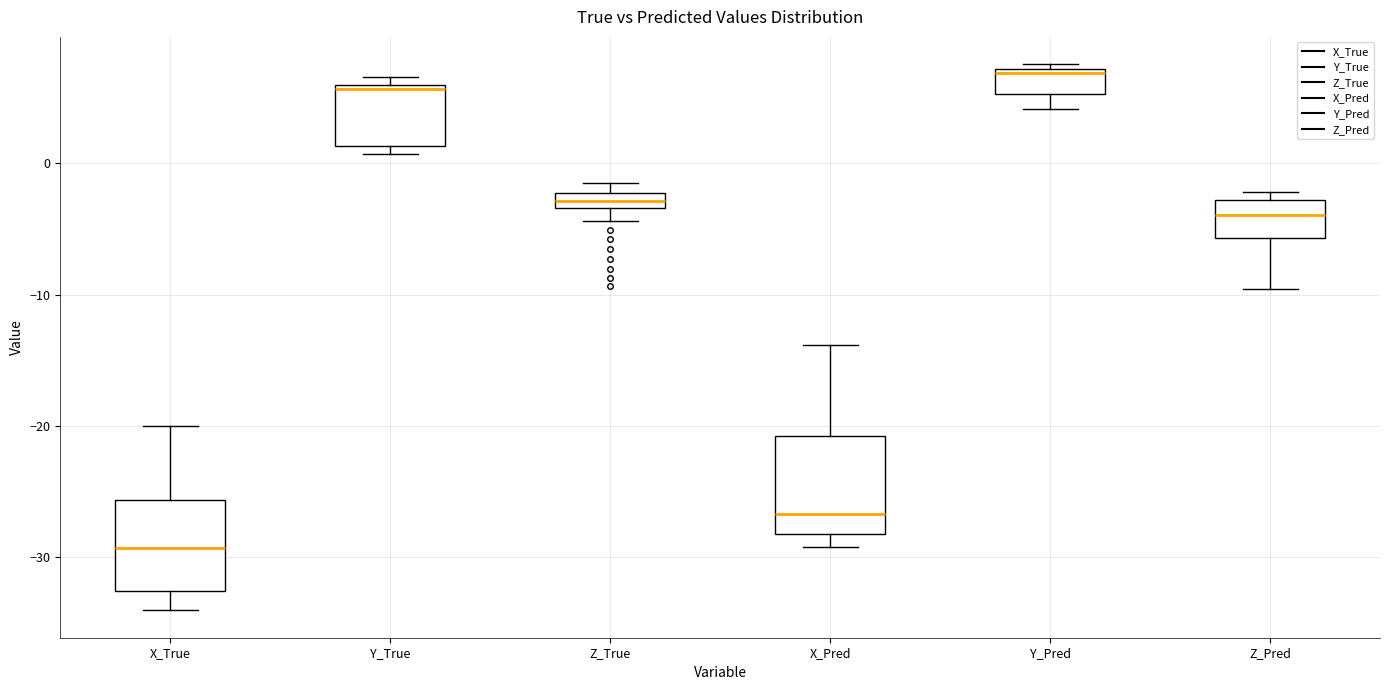

Which box has the highest median line?

Y_Pred